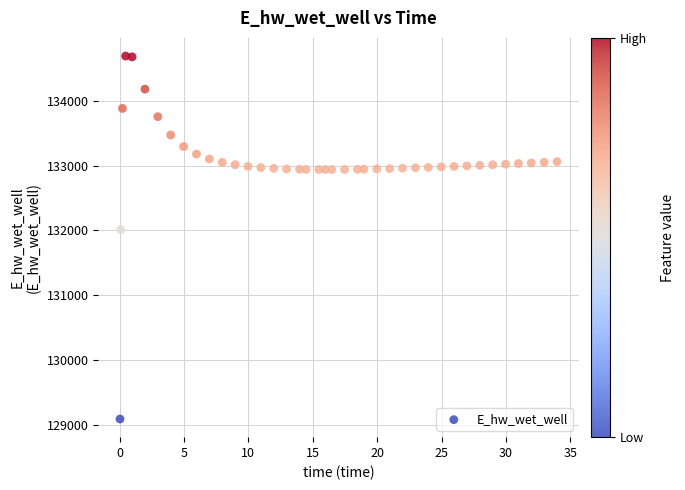

What is the range of X values (max minus min)?

33.9